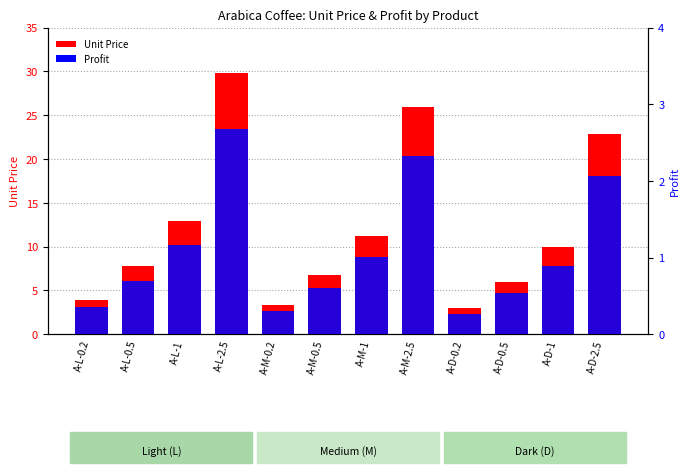

True or false: Unit Price has a value of 5.7 at A-M-0.2.

False